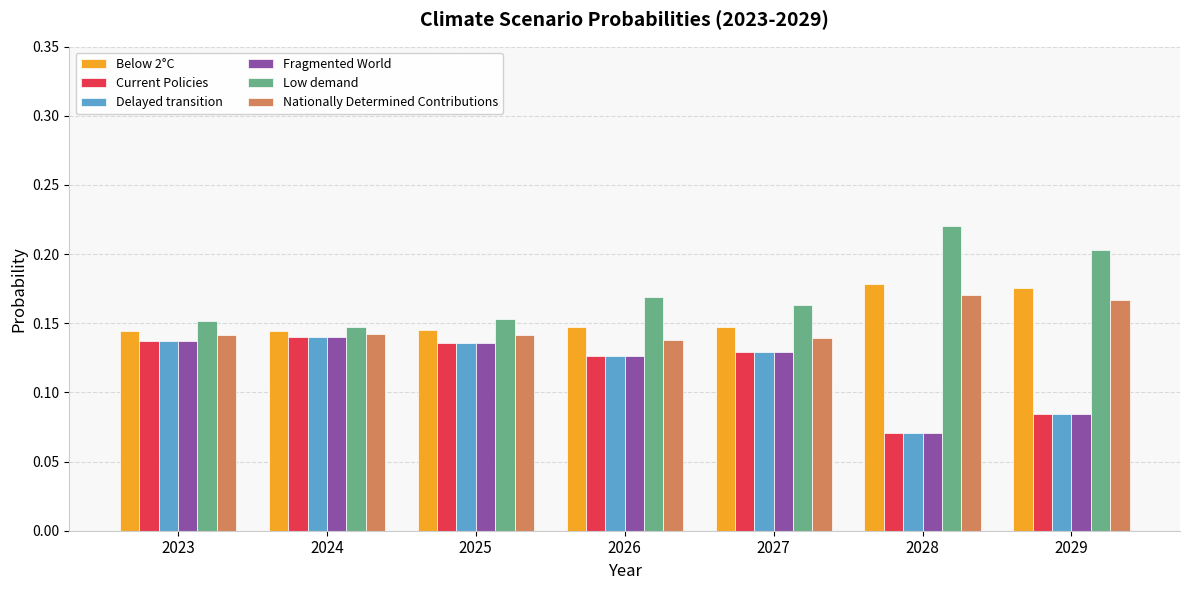

Which label corresponds to the smallest value in the chart?

2028